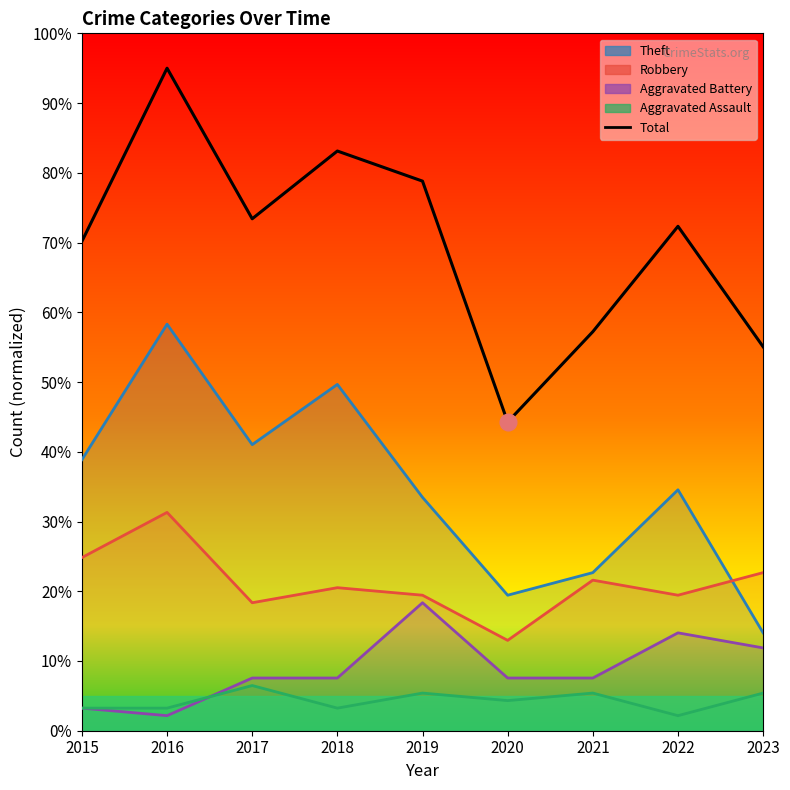

What are all the series names shown in the legend?

Theft, Robbery, Aggravated Battery, Aggravated Assault, Total